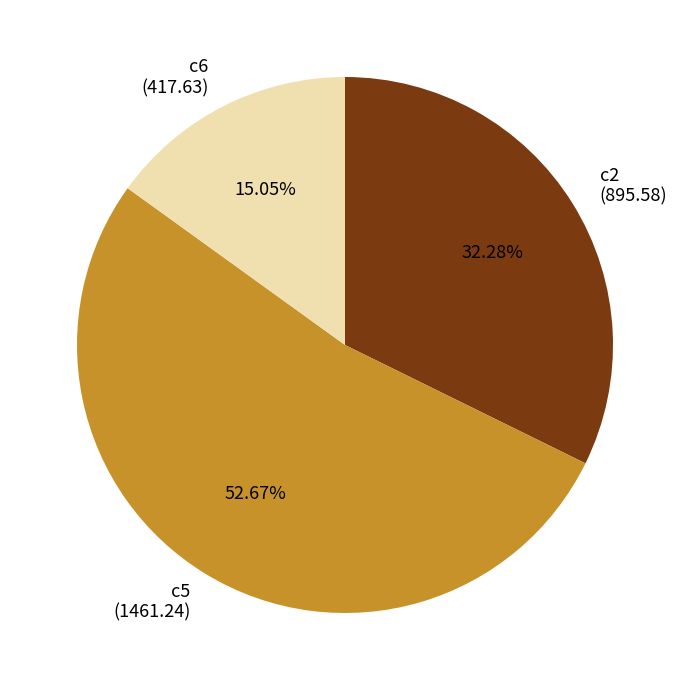

Does any single category account for the majority?

Yes